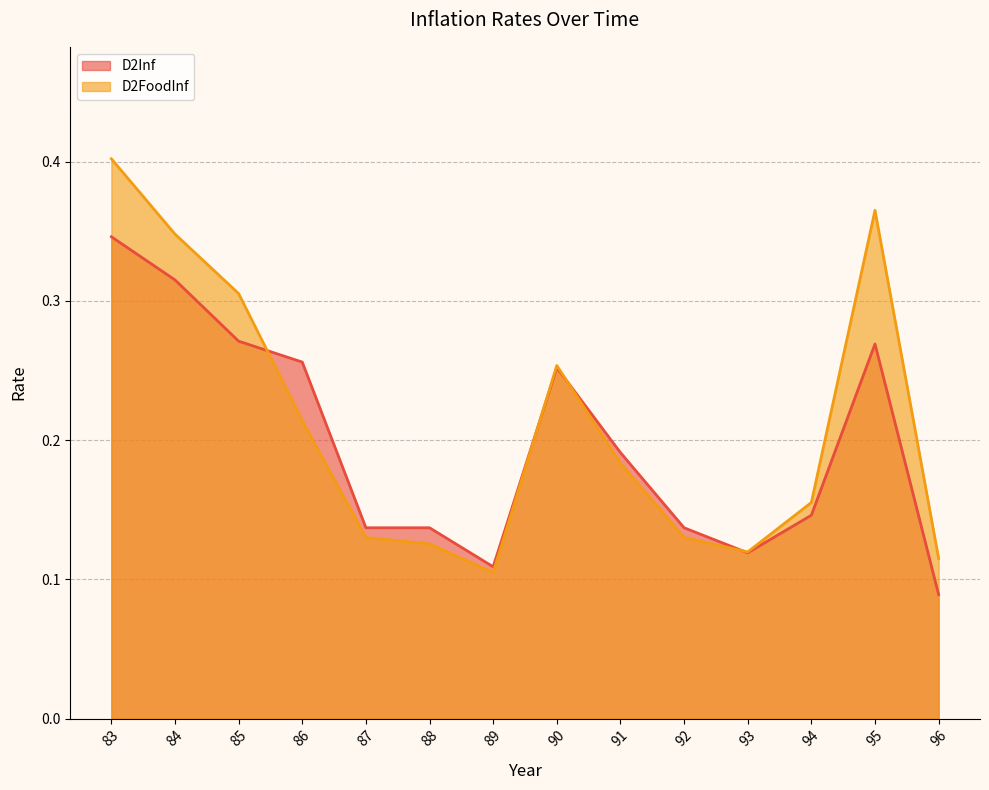

How many D2Inf values are between 0 and 1?

14